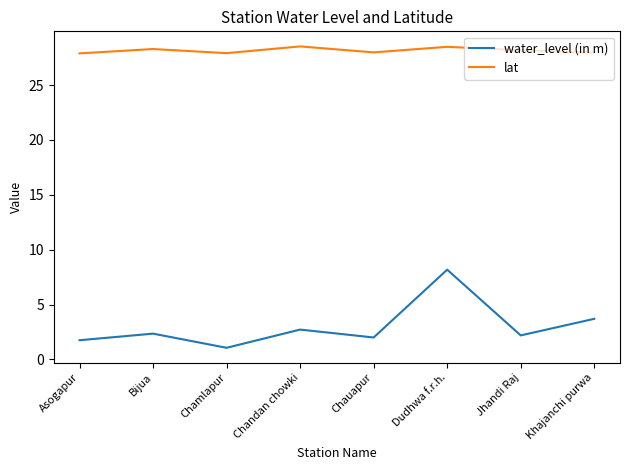

What is the total value across all series at Bijua?

30.6